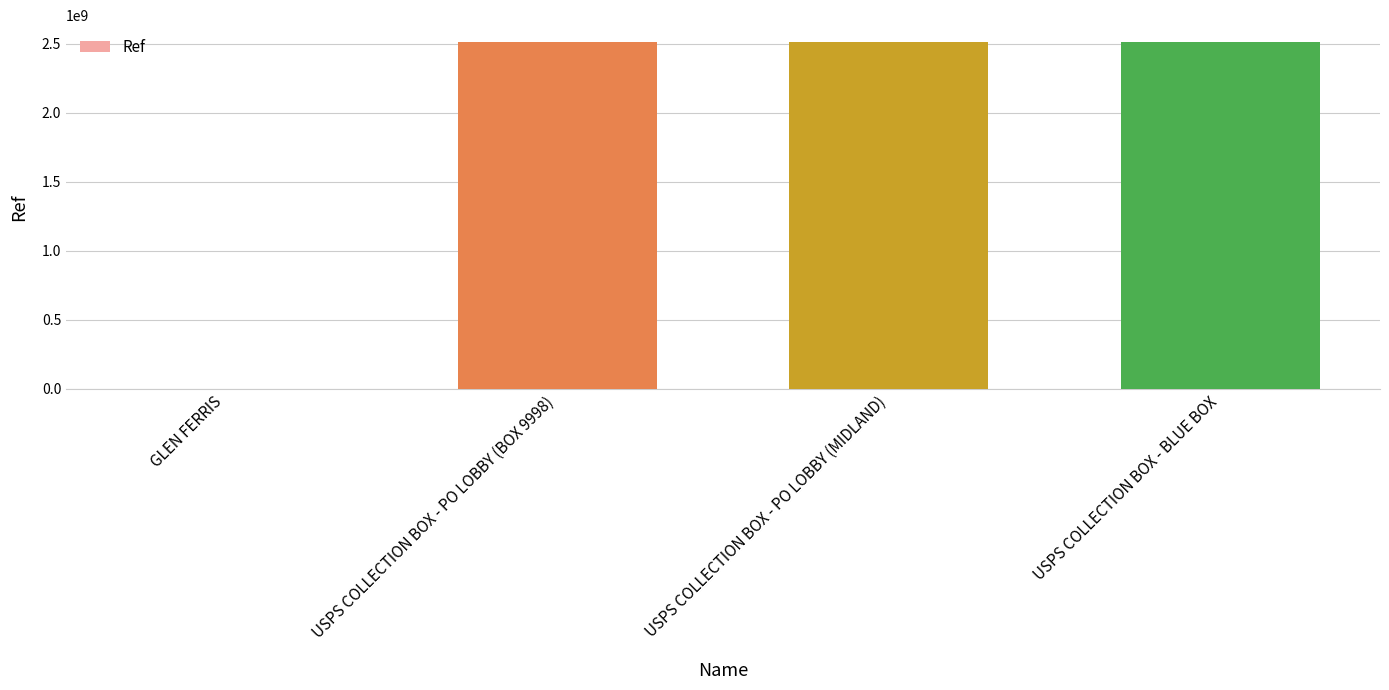

The value at USPS COLLECTION BOX - PO LOBBY (MIDLAND) is 3709452323. True or false?

False